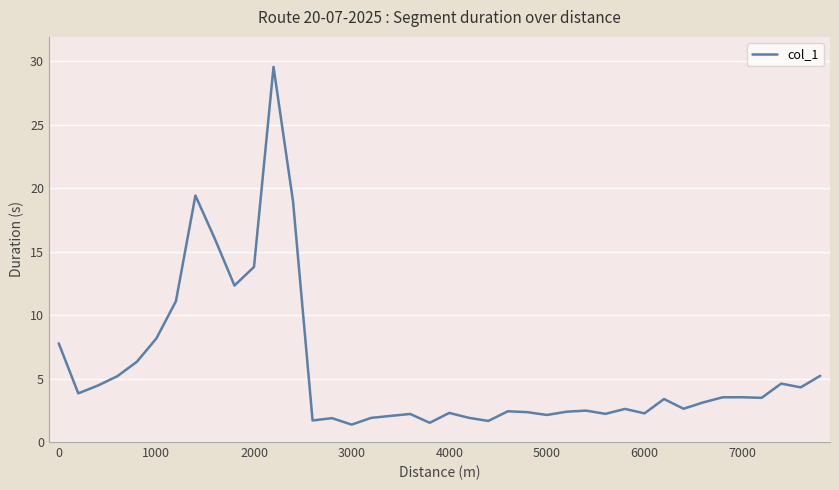

What is the maximum value shown in the chart?

29.5